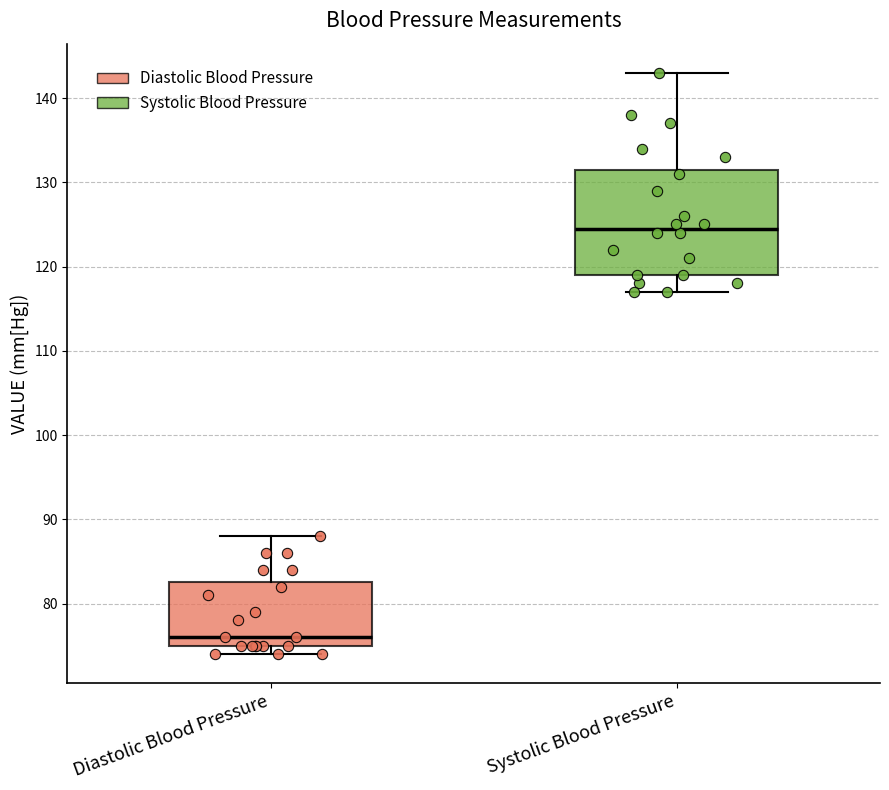

Which box has the highest median line?

Systolic Blood Pressure